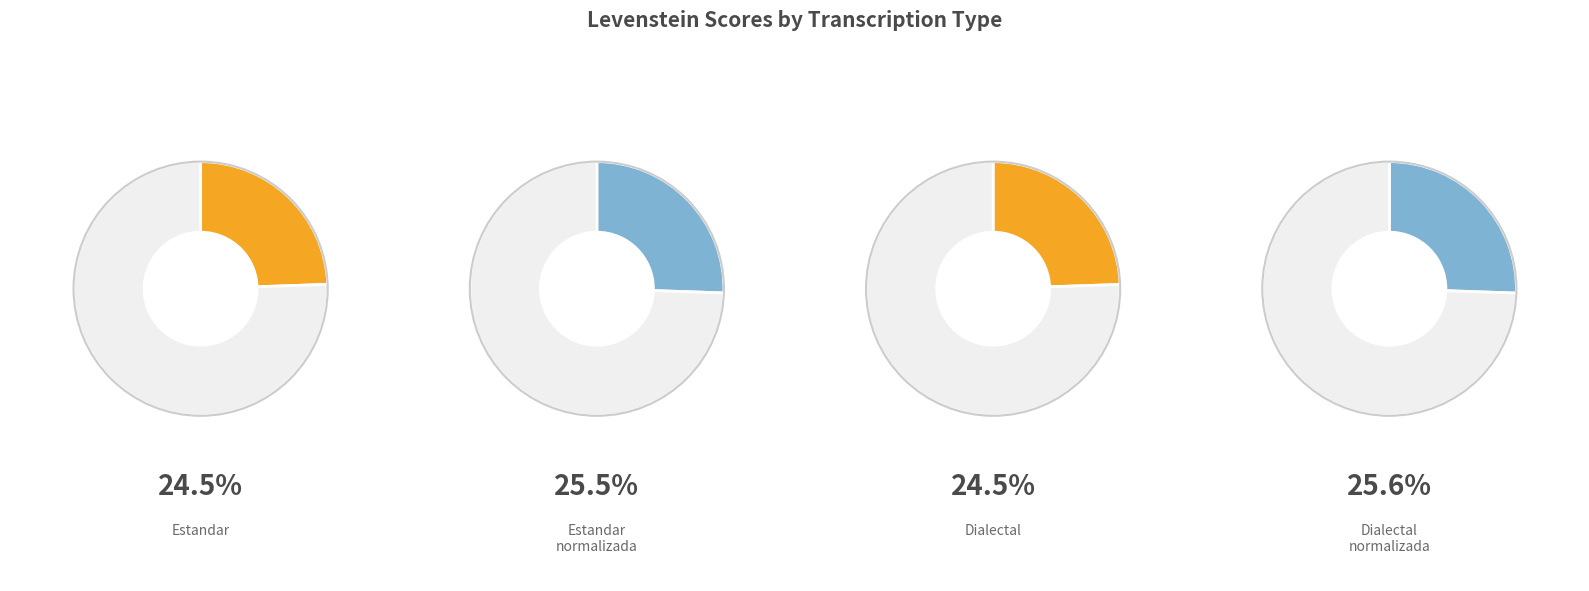

Is it true that Estandar_normalizada is 39% of the pie?

False